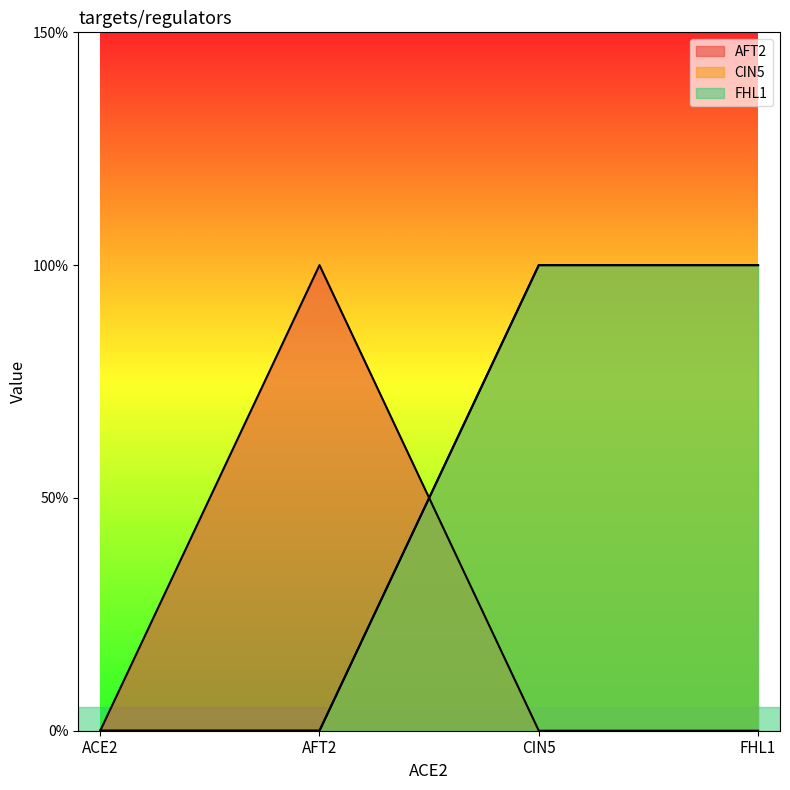

The value of CIN5 at ACE2 is 1. True or false?

False